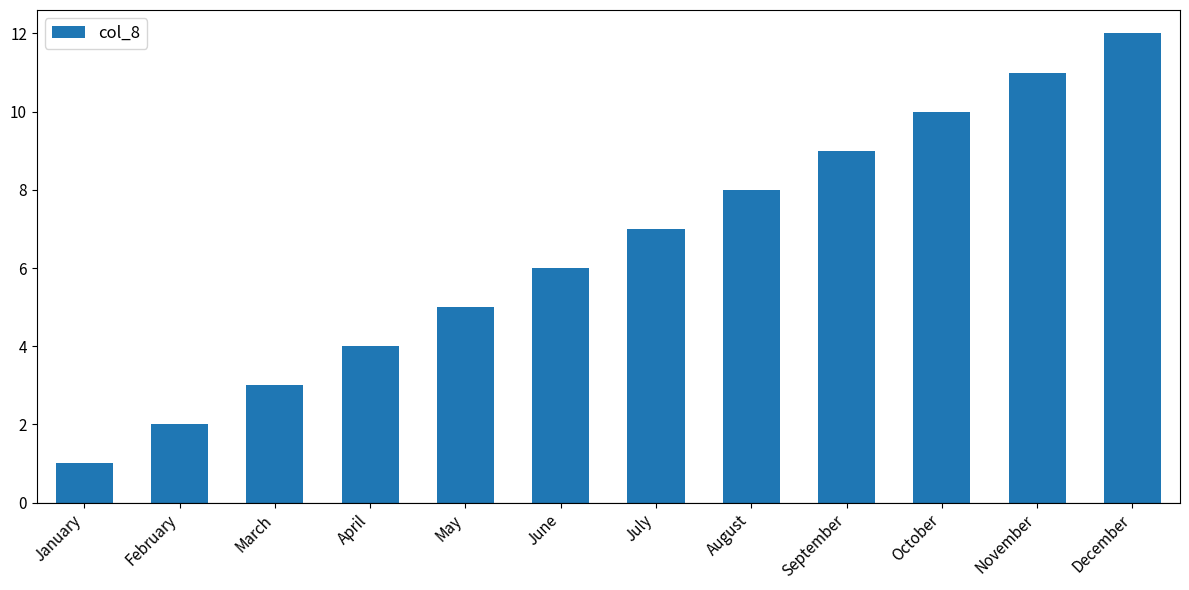

What is the difference between the values at October and July?

3